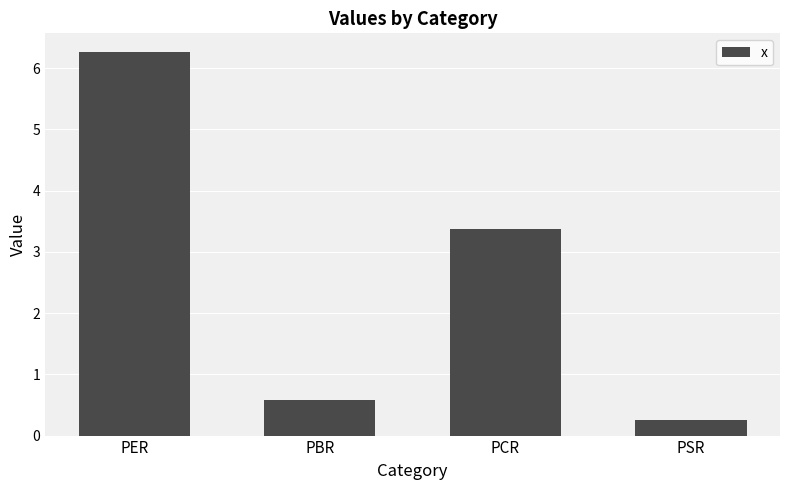

Rank the categories by value from highest to lowest.

PER, PCR, PBR, PSR